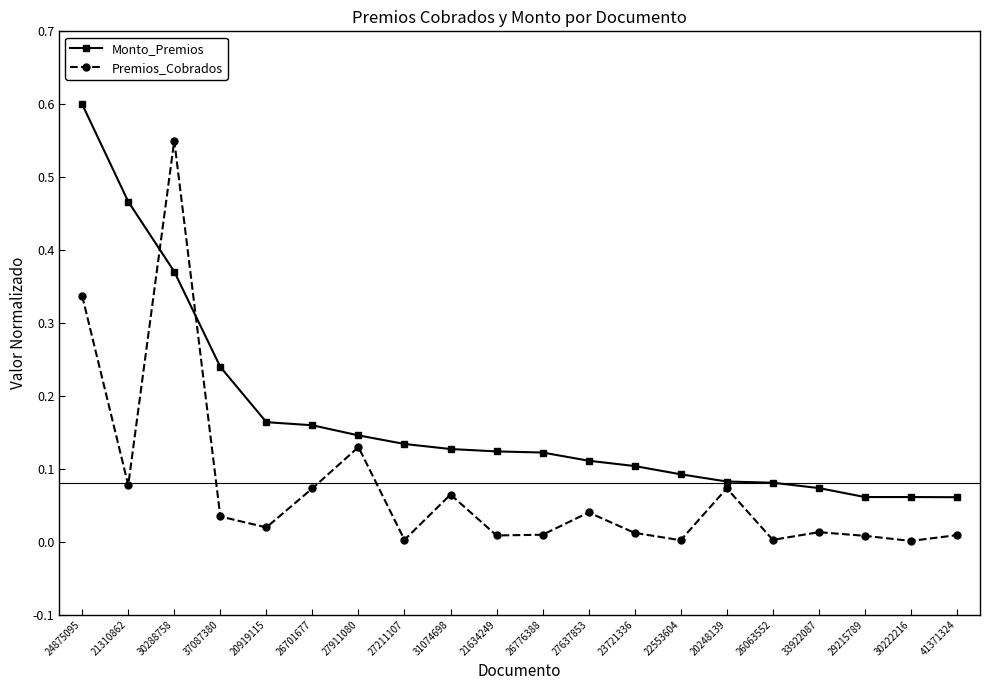

What is the label of the 4th point from the left?

37087380